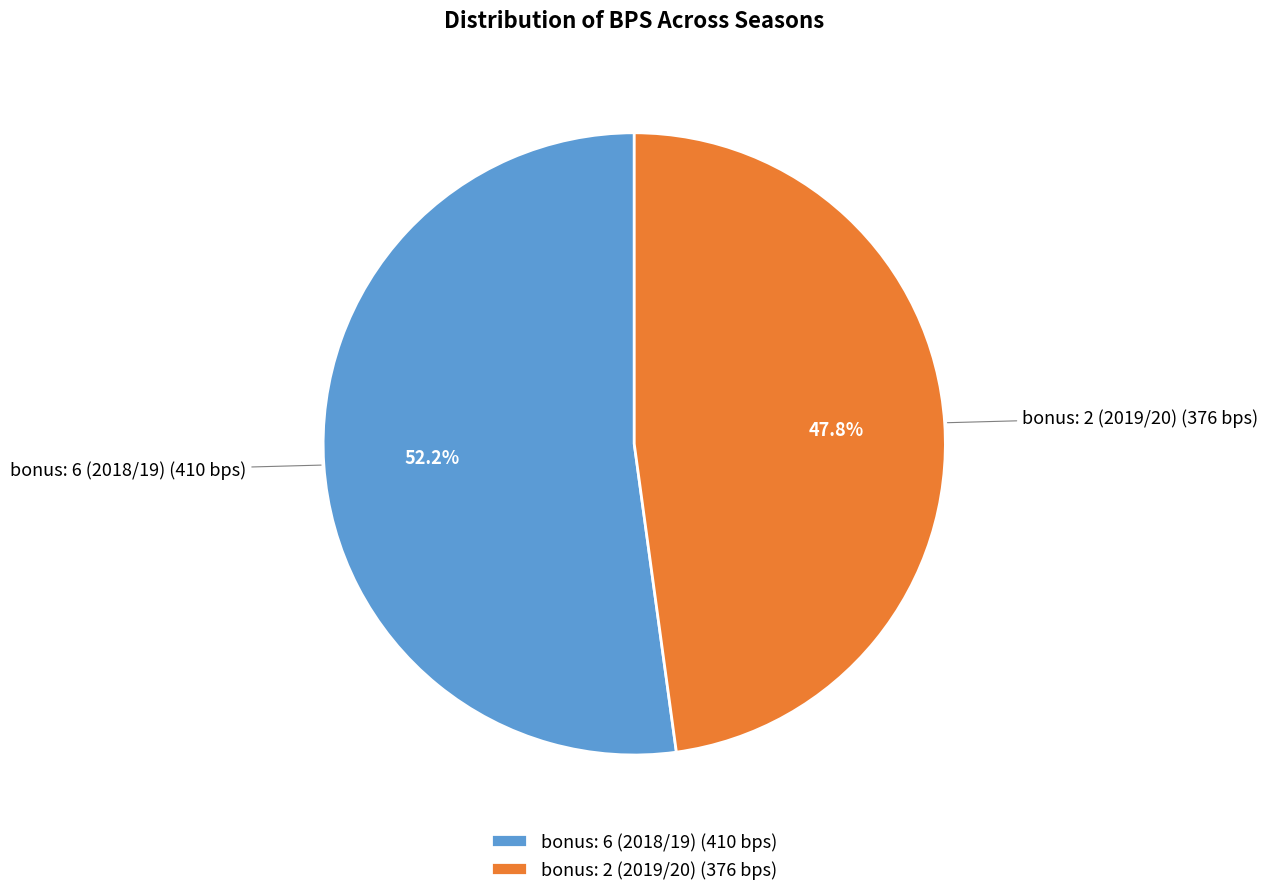

To the nearest percent, what is the combined percentage of bonus: 2 (2019/20) and bonus: 6 (2018/19)?

100%